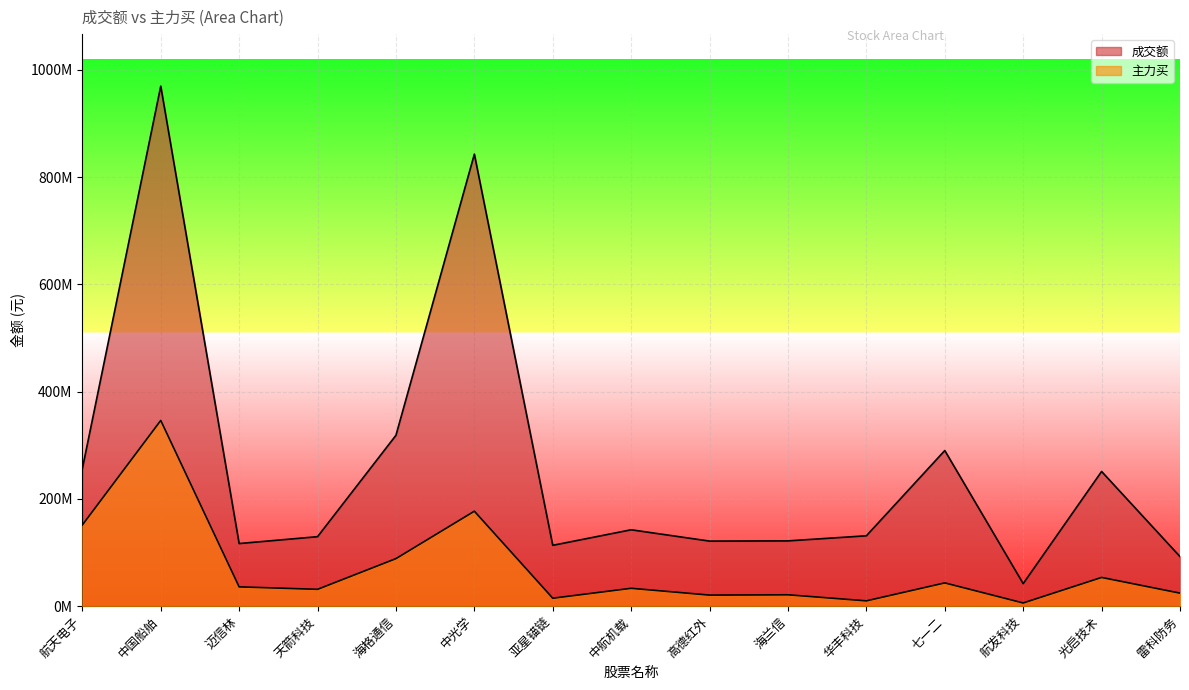

Is it true that 成交额 equals 142453357 at 中航机载?

True